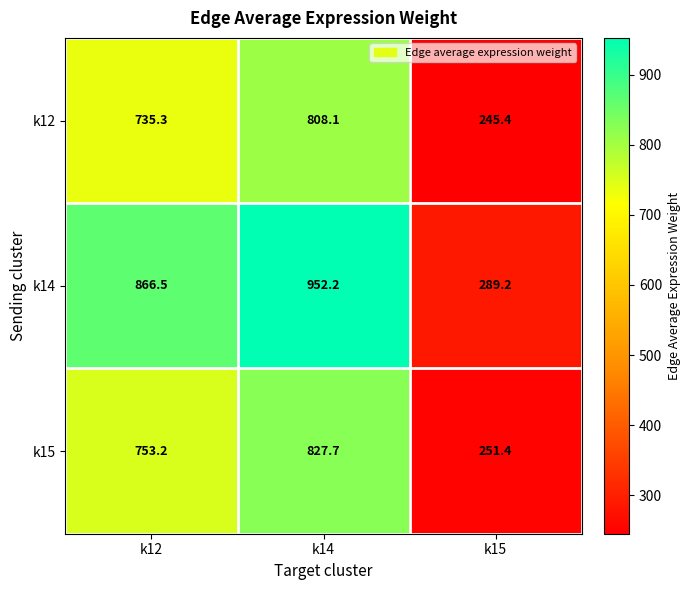

What is the approximate value of k14 at k12?

866.5